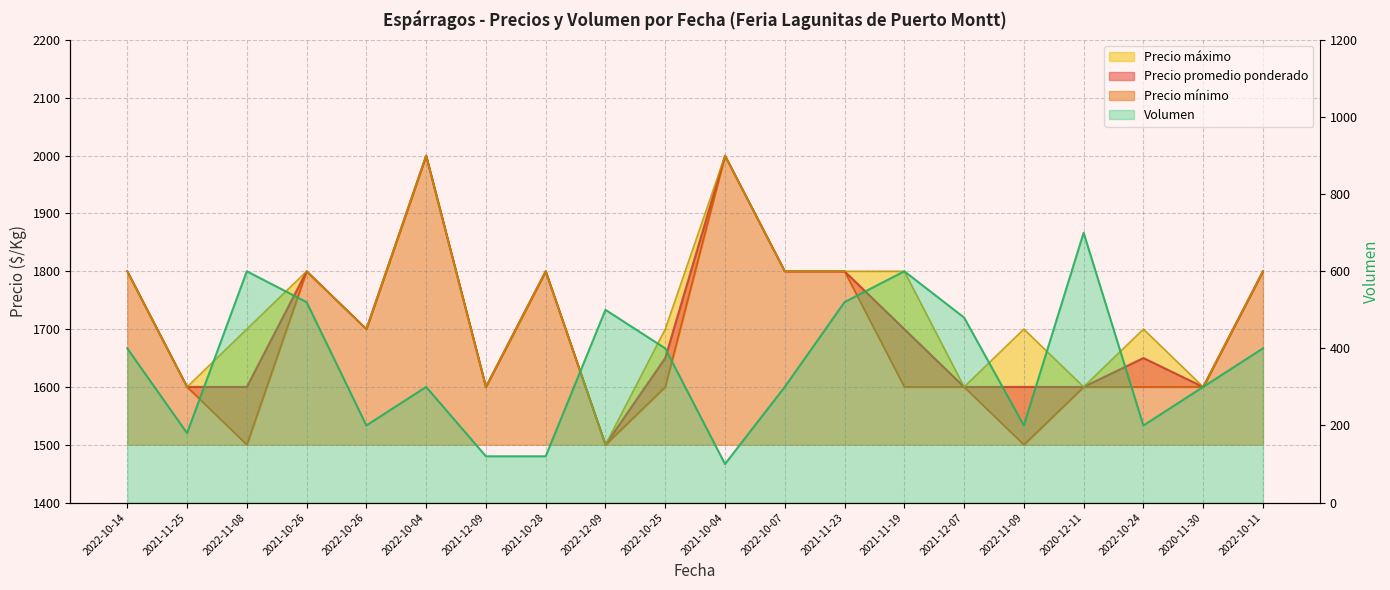

Which series has the largest range (max minus min)?

Volumen